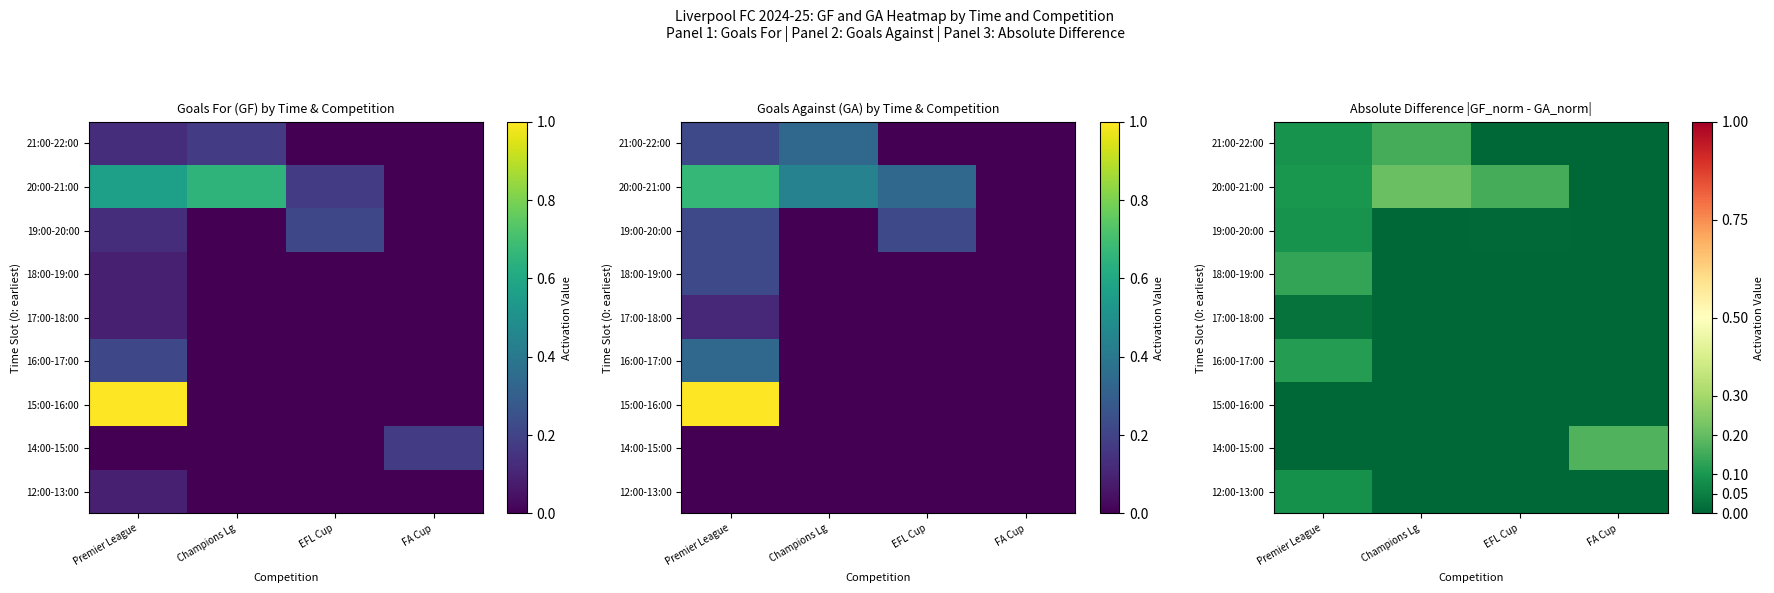

Where is 20:00-21:00 nearest to the value 0?

FA Cup